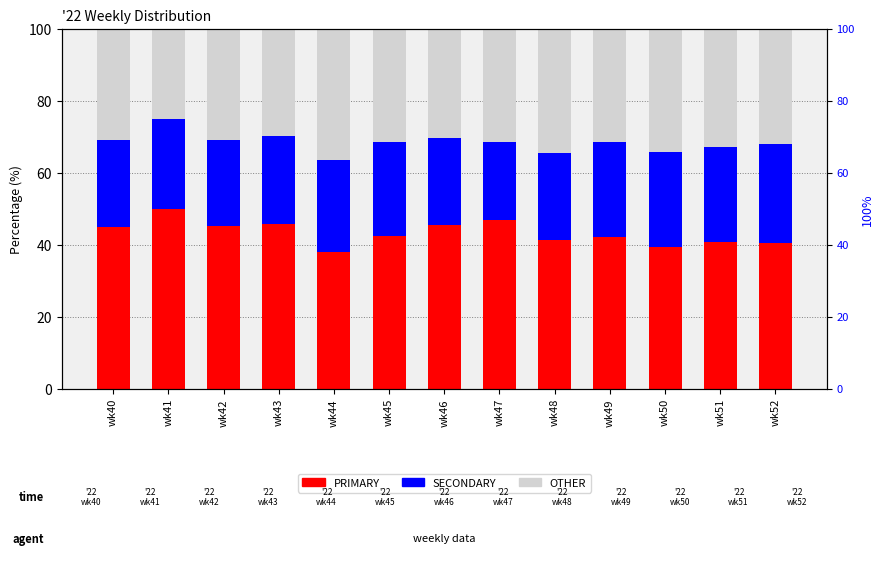

What is the average value of the OTHER series?

31.6